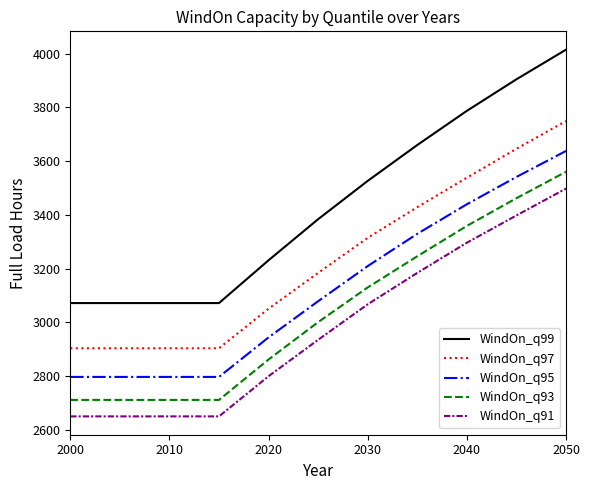

Rank the series by their maximum value, from highest to lowest.

WindOn_q99, WindOn_q97, WindOn_q95, WindOn_q93, WindOn_q91